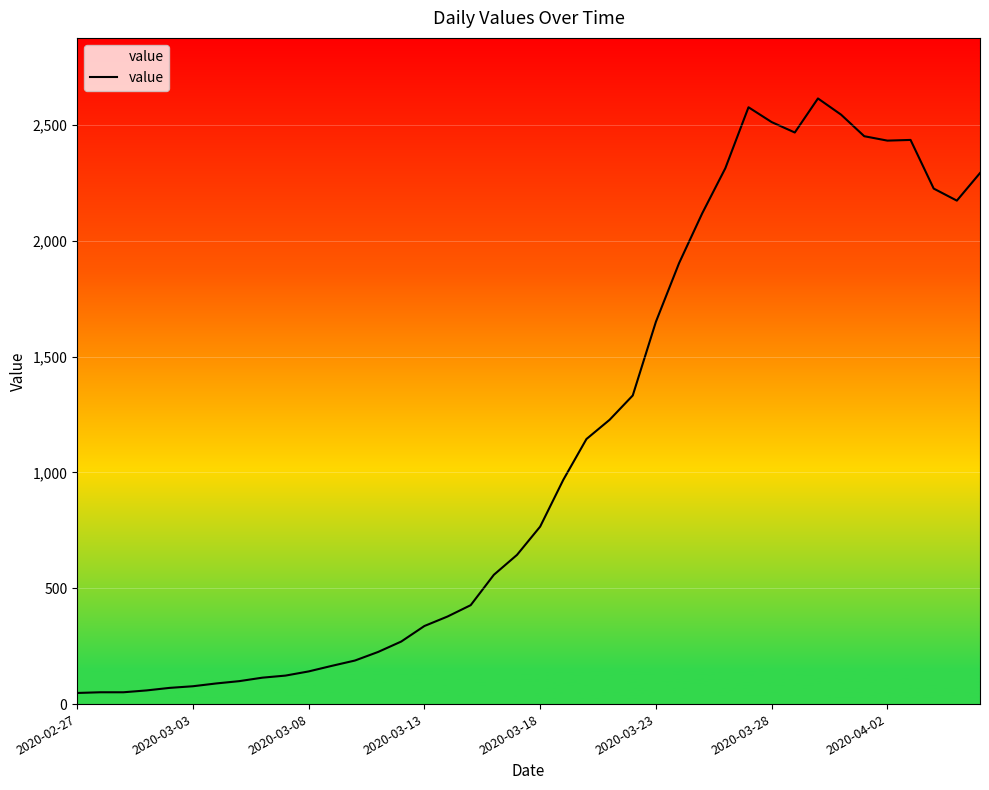

Count the number of categories in the chart.

40